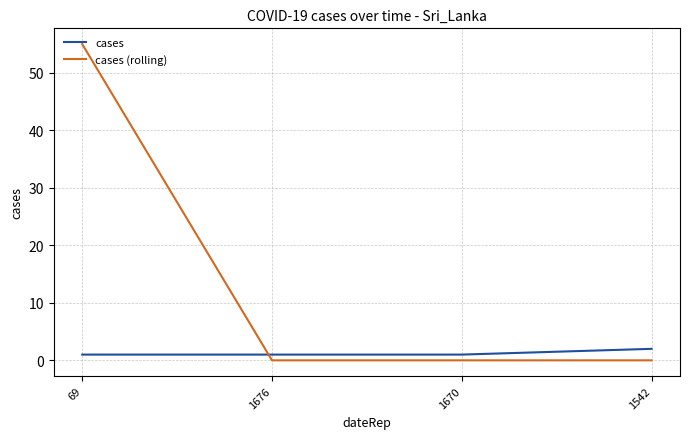

What is the total value across all series at 69?

56